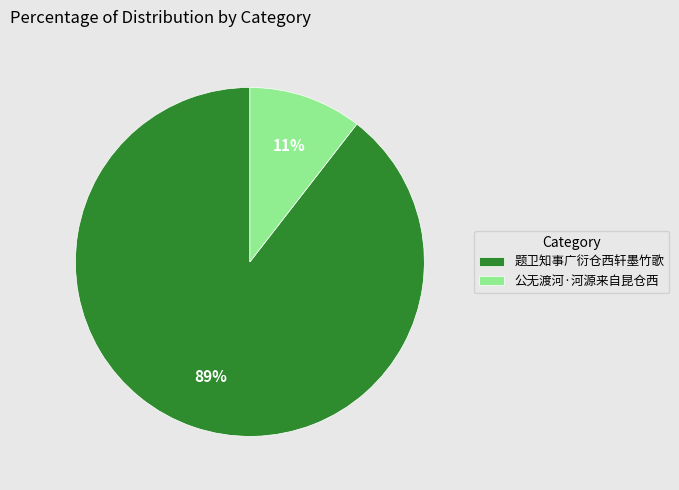

Rank the categories by value from highest to lowest.

题卫知事广衍仓西轩墨竹歌, 公无渡河·河源来自昆仓西